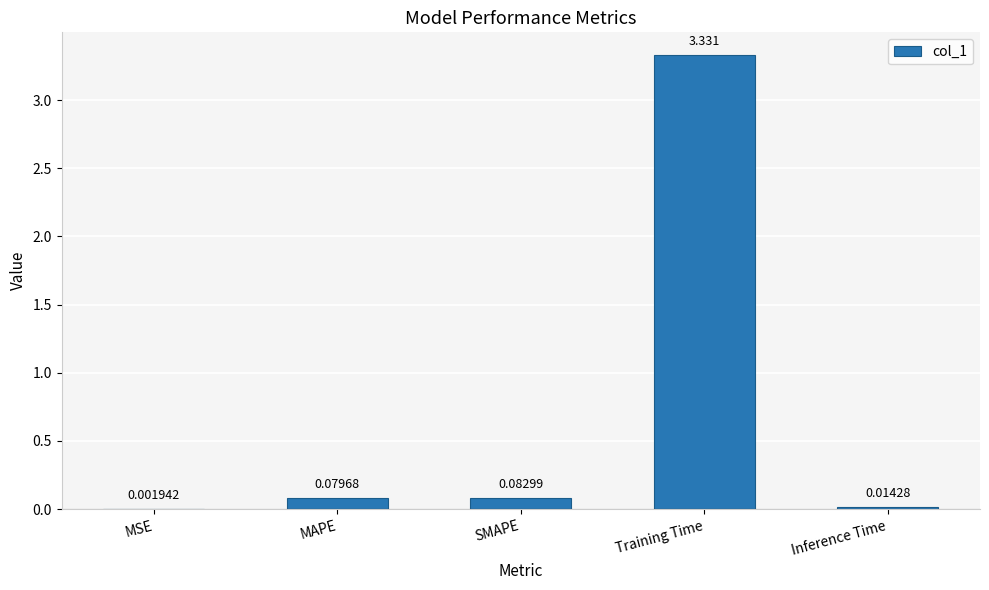

Which has a higher value, Inference Time or MSE?

Inference Time